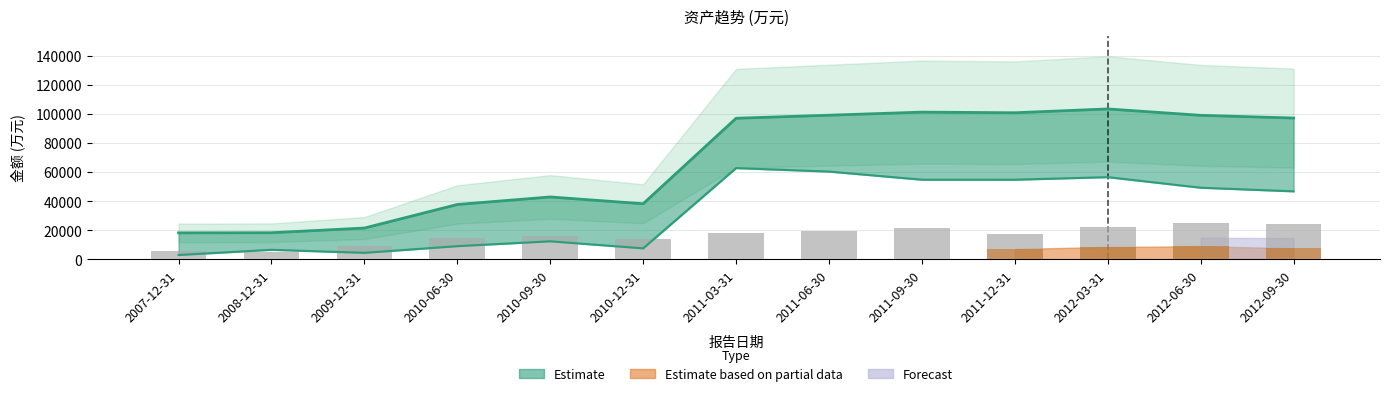

The chart shows a value of 21968 at 2012-03-31. True or false?

True